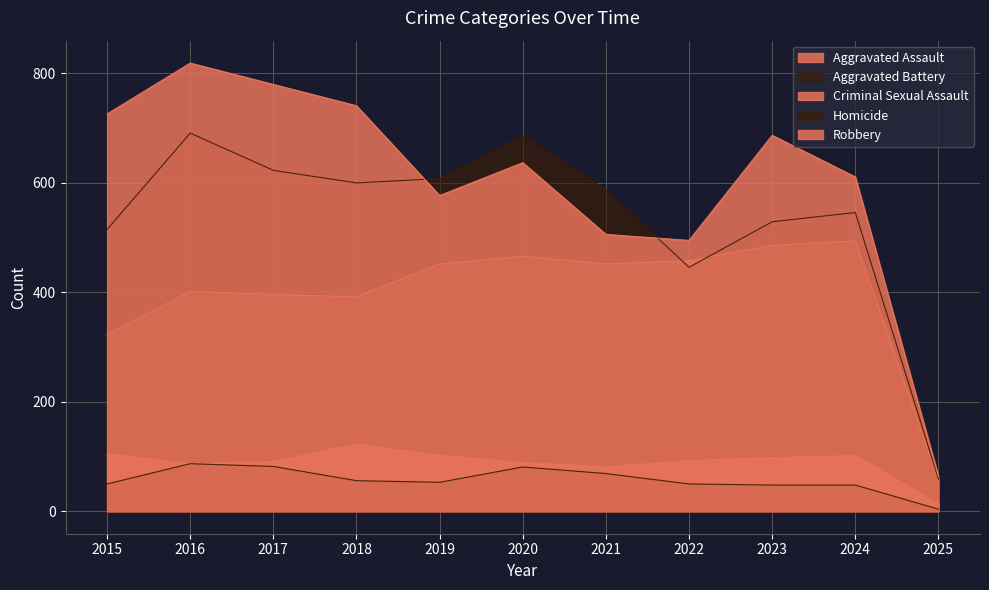

At which category does Robbery reach its first local valley?

2019